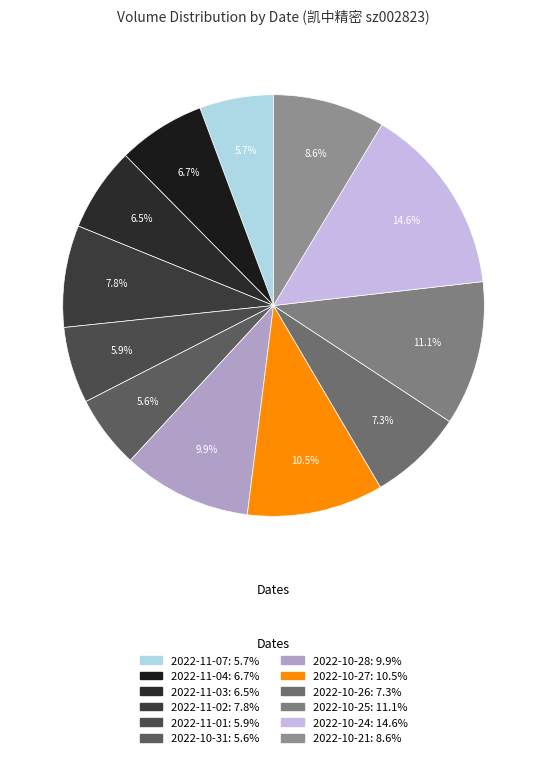

To the nearest percent, what is the combined percentage of 2022-11-04 and 2022-10-31?

12%